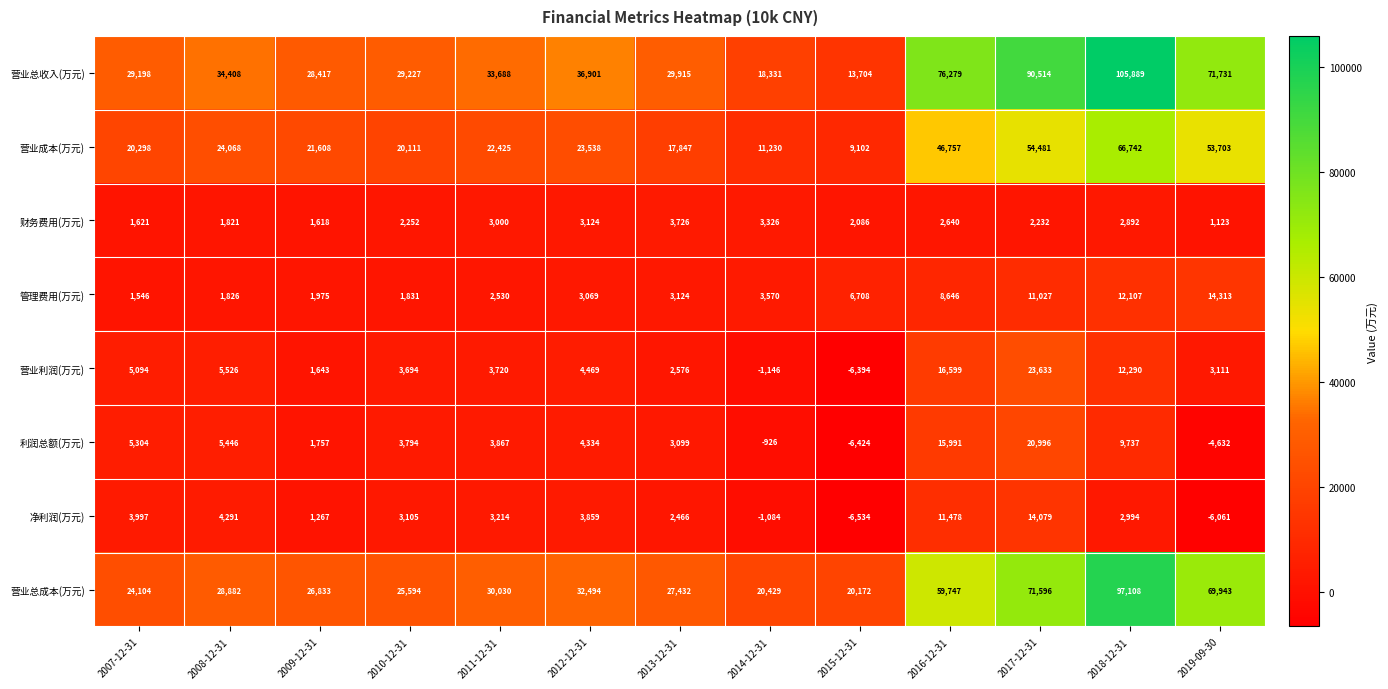

What value does the 财务费用(万元) series have at 2019-09-30, to the nearest 100?

1100